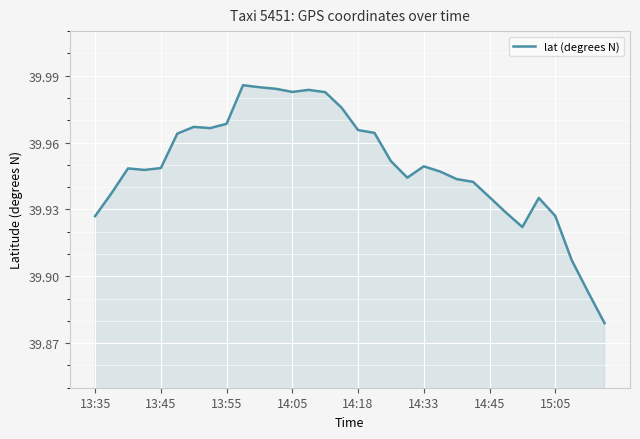

What is the label of the 10th point from the right?

22